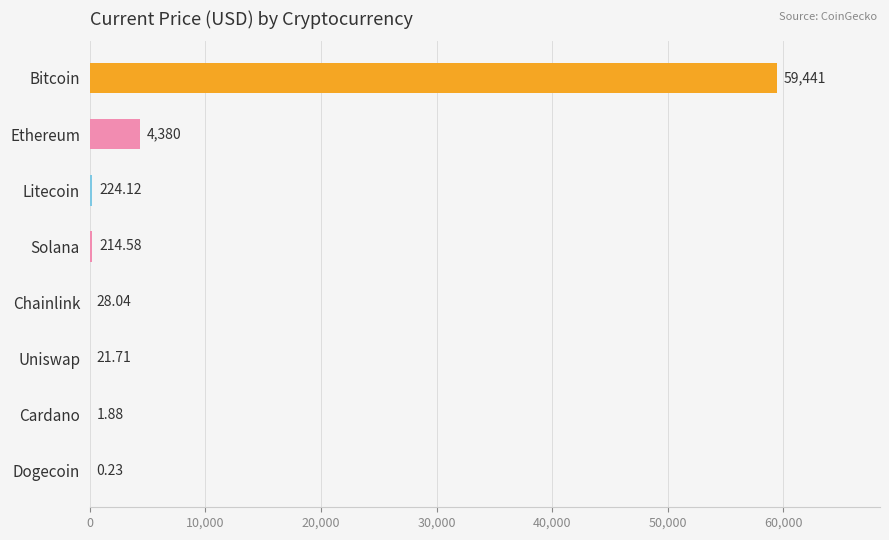

Which label corresponds to the largest value in the chart?

Bitcoin